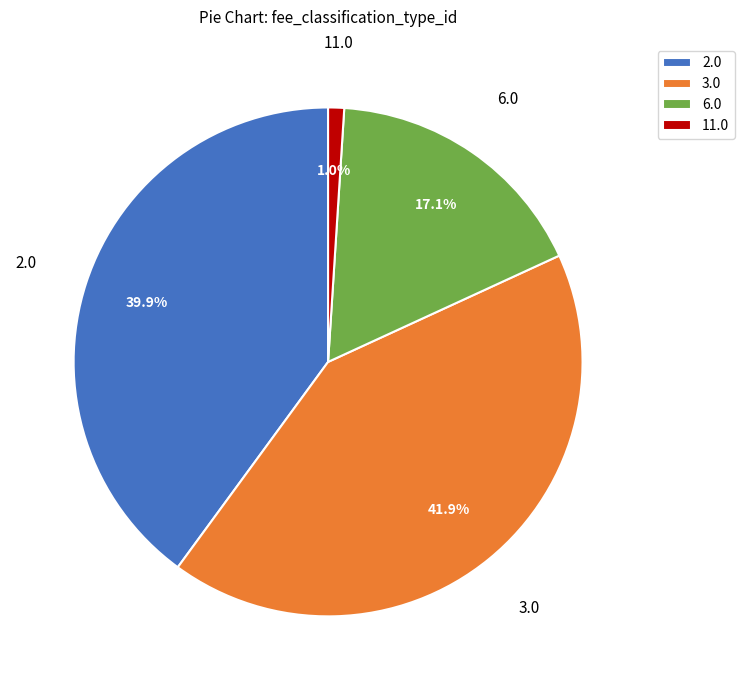

Approximately how many times larger is the value at 2.0 compared to 3.0?

1.0